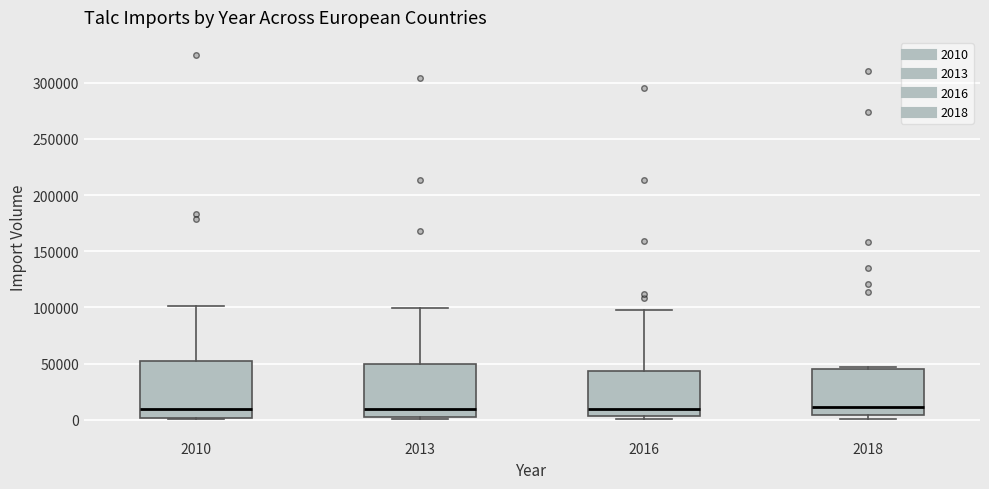

Reading left to right, transcribe this box plot: for each box, give where its median line is, the range the box spans, and where its two whiskers end, as read against the y-axis. The values are not printed on the chart, so give them approximately, as read against the axis.

2010: median 10000, box 0 to 55000, whiskers 0 to 100000
2013: median 10000, box 5000 to 50000, whiskers 0 to 100000
2016: median 10000, box 5000 to 45000, whiskers 0 to 100000
2018: median 10000, box 5000 to 45000, whiskers 0 to 45000 (just above the box's upper edge)